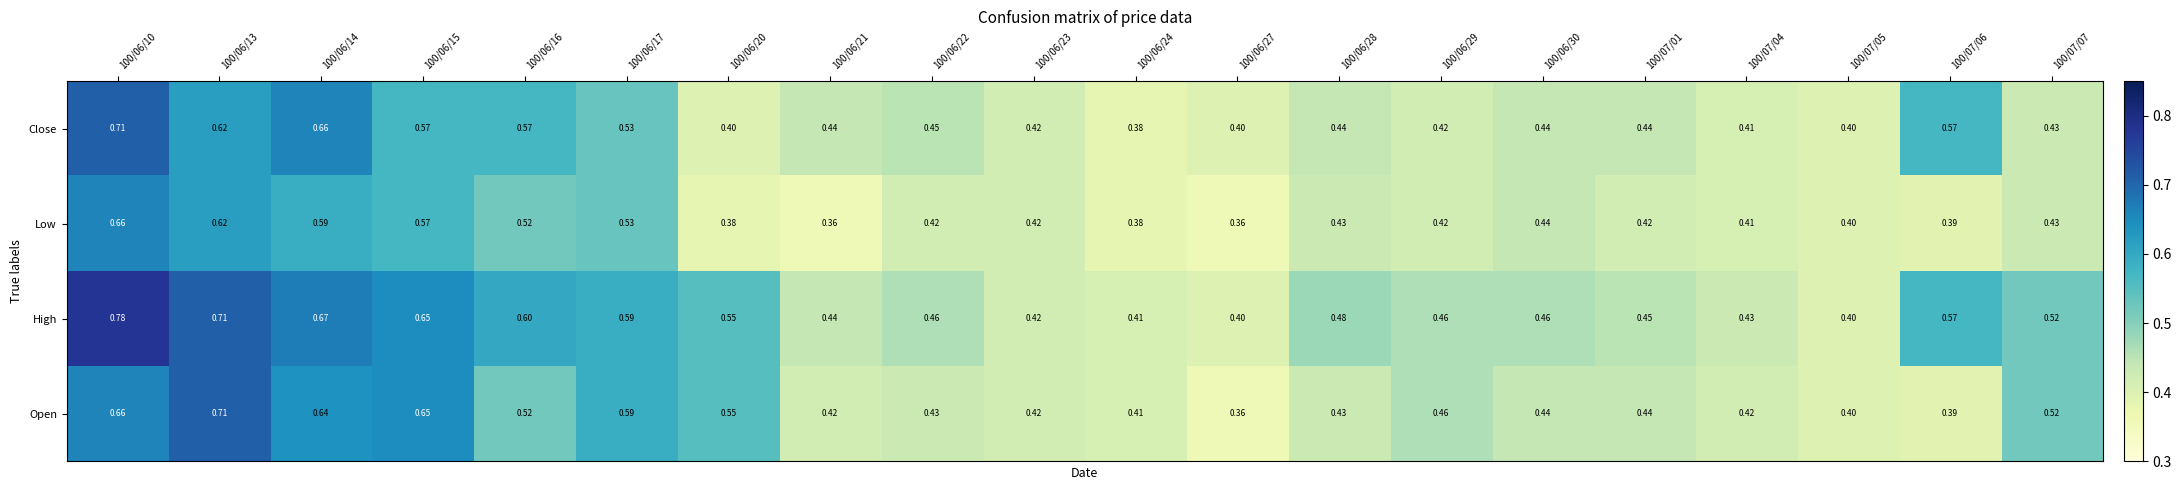

Which series has the largest range (max minus min)?

High